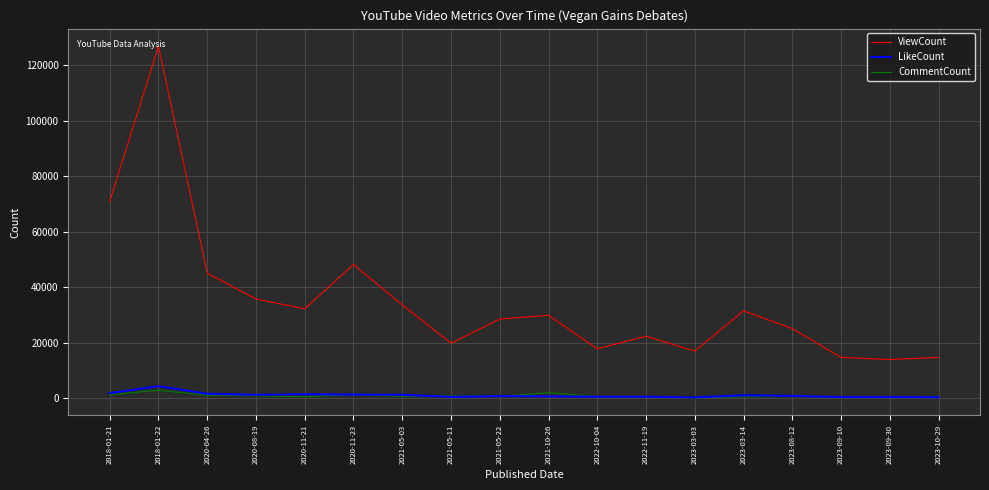

The value of ViewCount at 2018-01-21 is 120665. True or false?

False